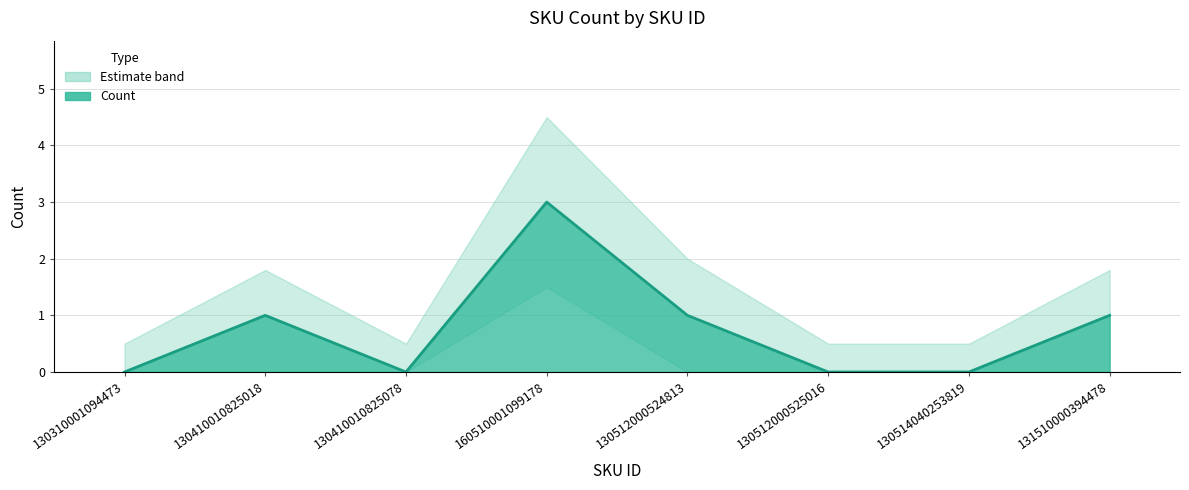

True or false: the data has more than 1 interior local peaks.

True